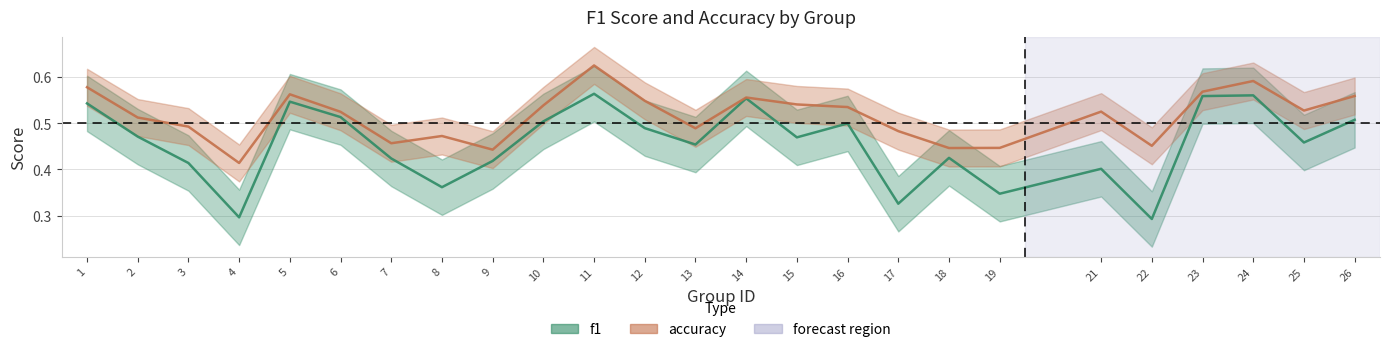

What is the value of the accuracy point at the 20th from the left?

0.5